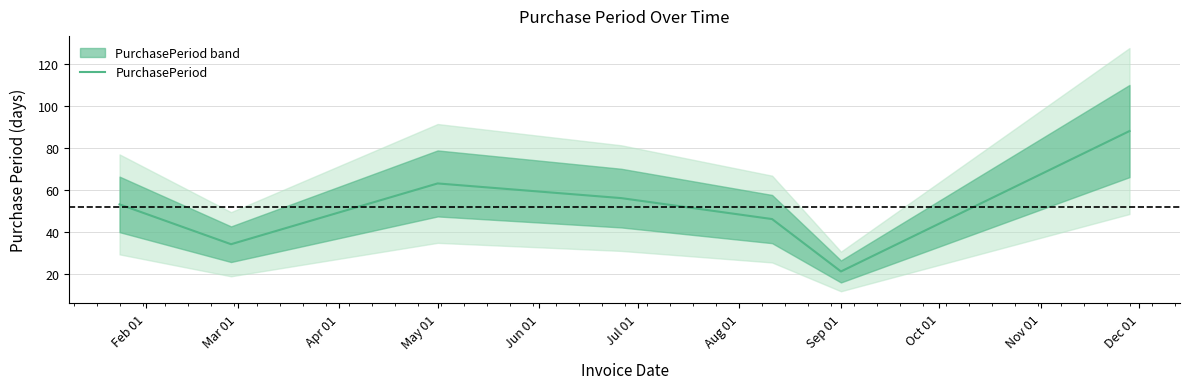

What is the maximum value for PurchasePeriod?

88